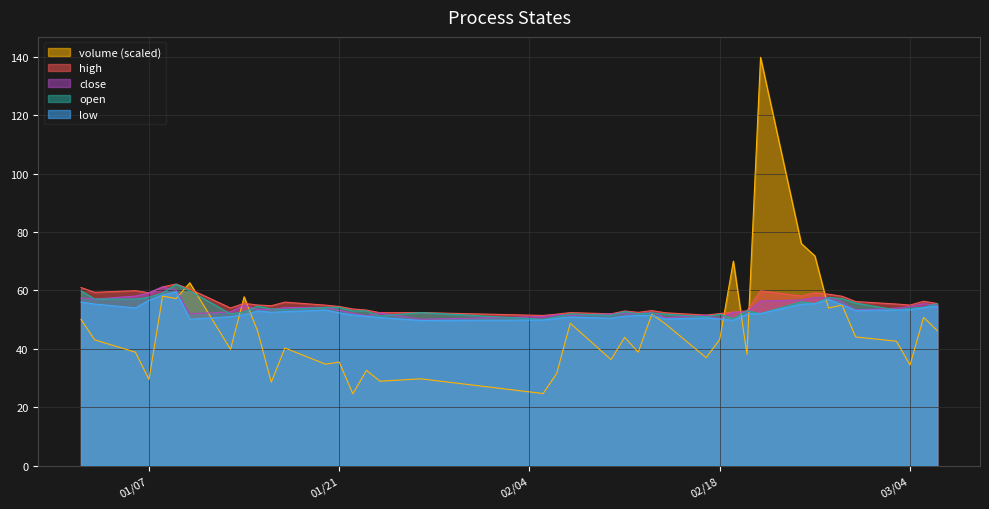

Does the chart have visible grid lines?

Yes